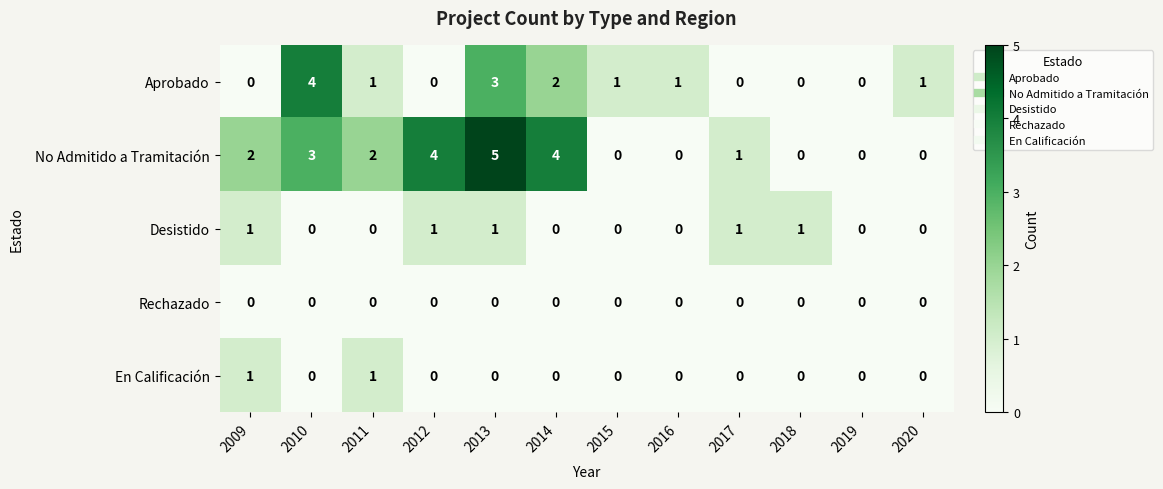

What is the maximum value shown in the chart?

5